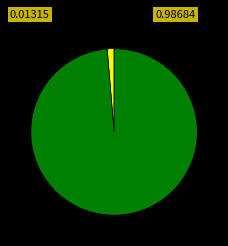

Is there a majority slice in this chart?

Yes